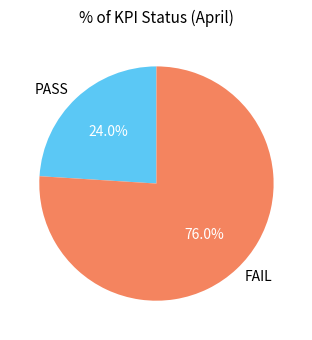

How many slices are in this pie chart?

2